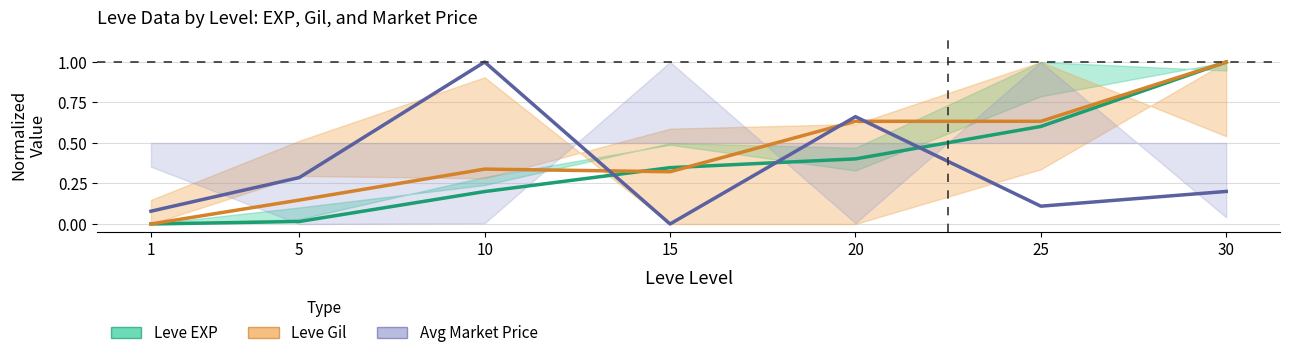

What is the sum of all Leve EXP values?

2.6